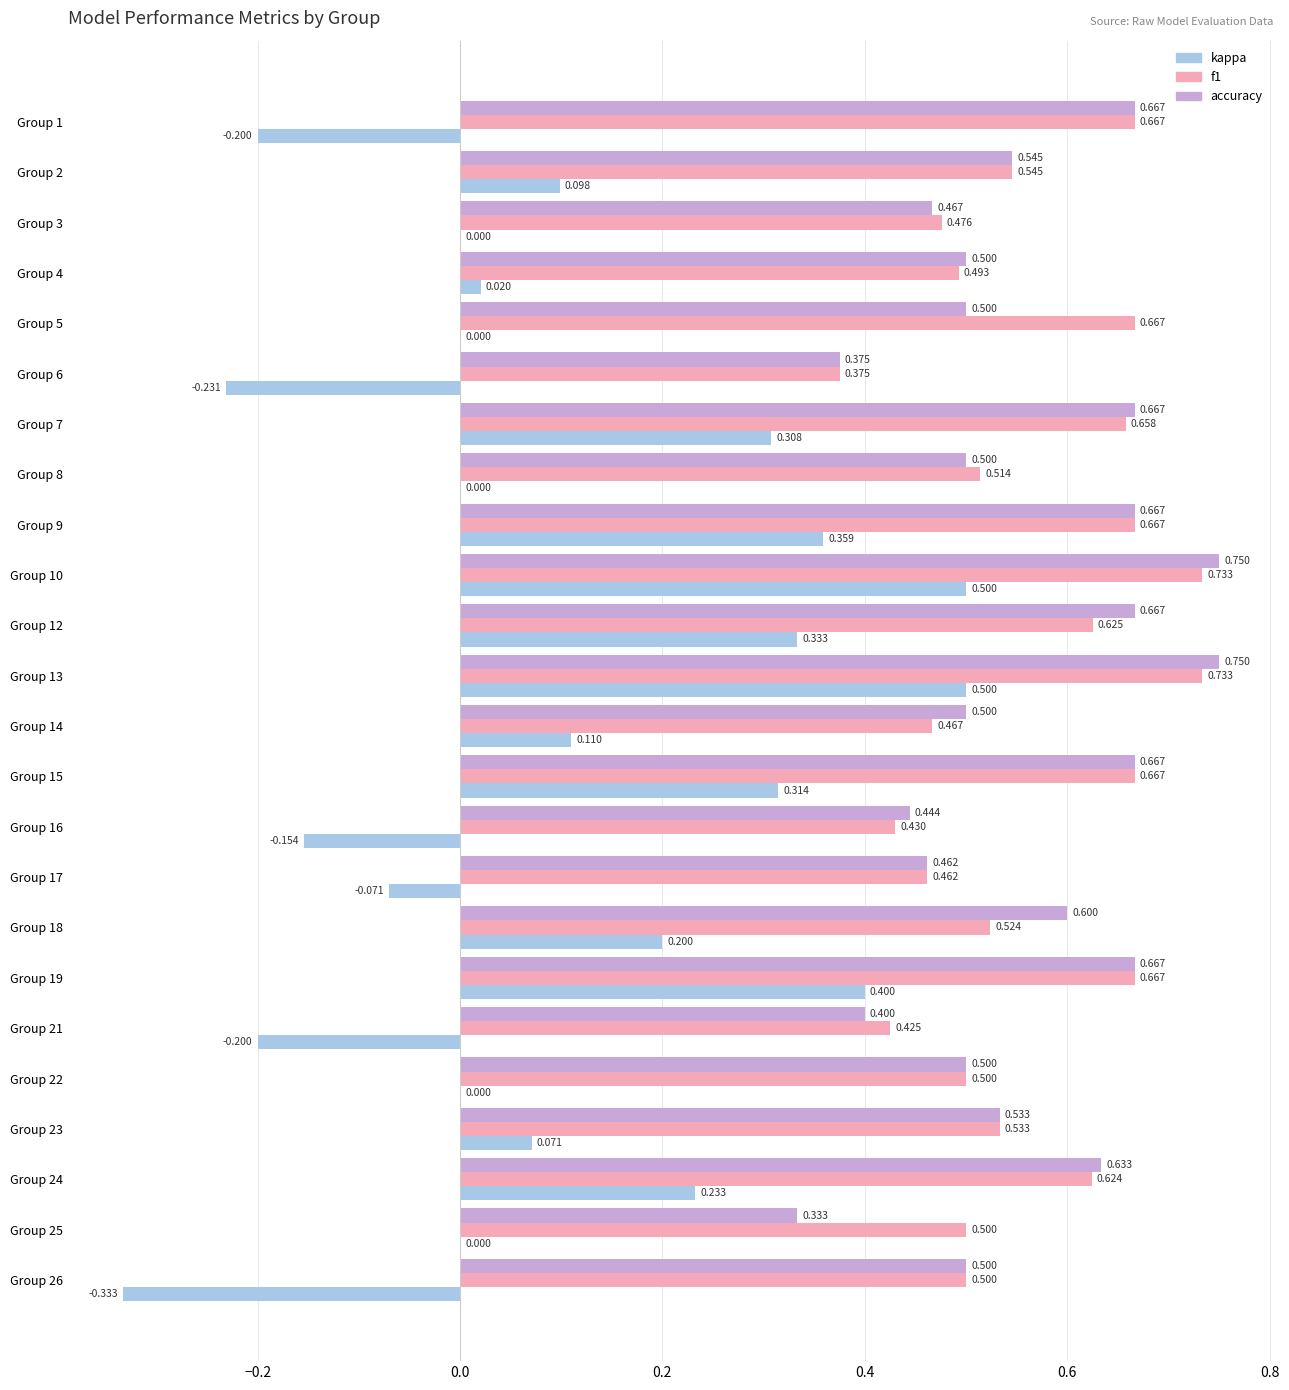

What is the sum of all kappa values?

2.3